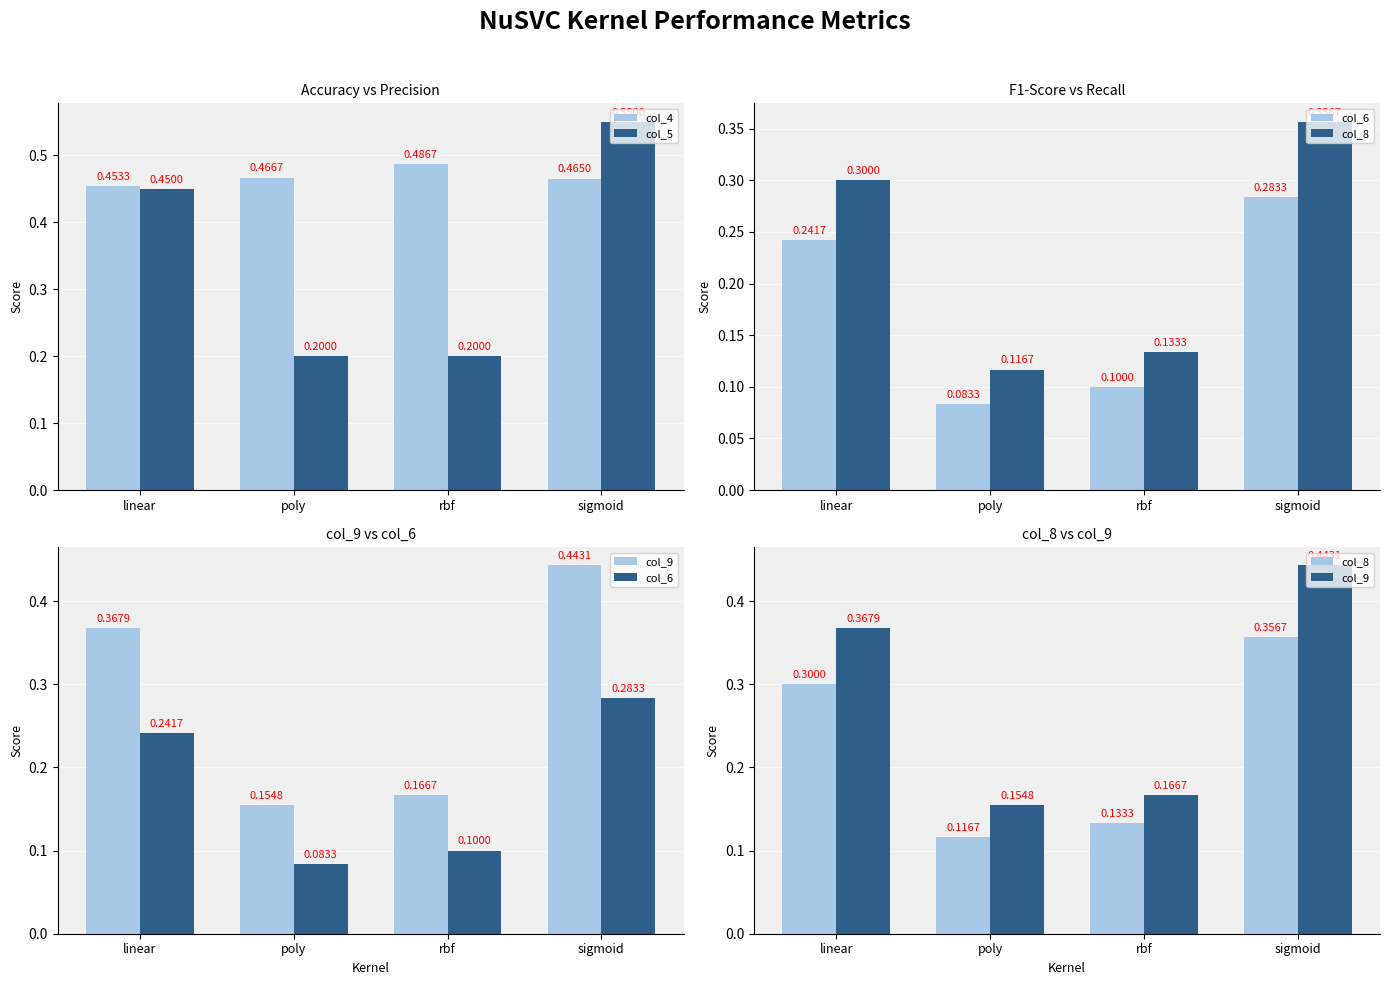

What is the total value across all series at sigmoid?

2.1